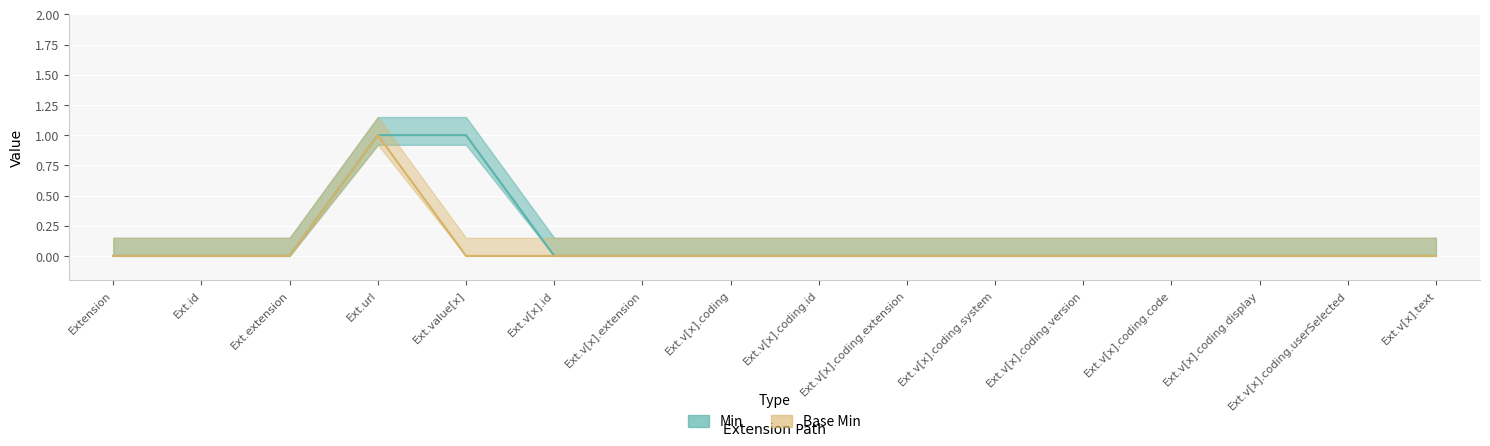

True or false: Base Min and Min intersect in this chart.

False